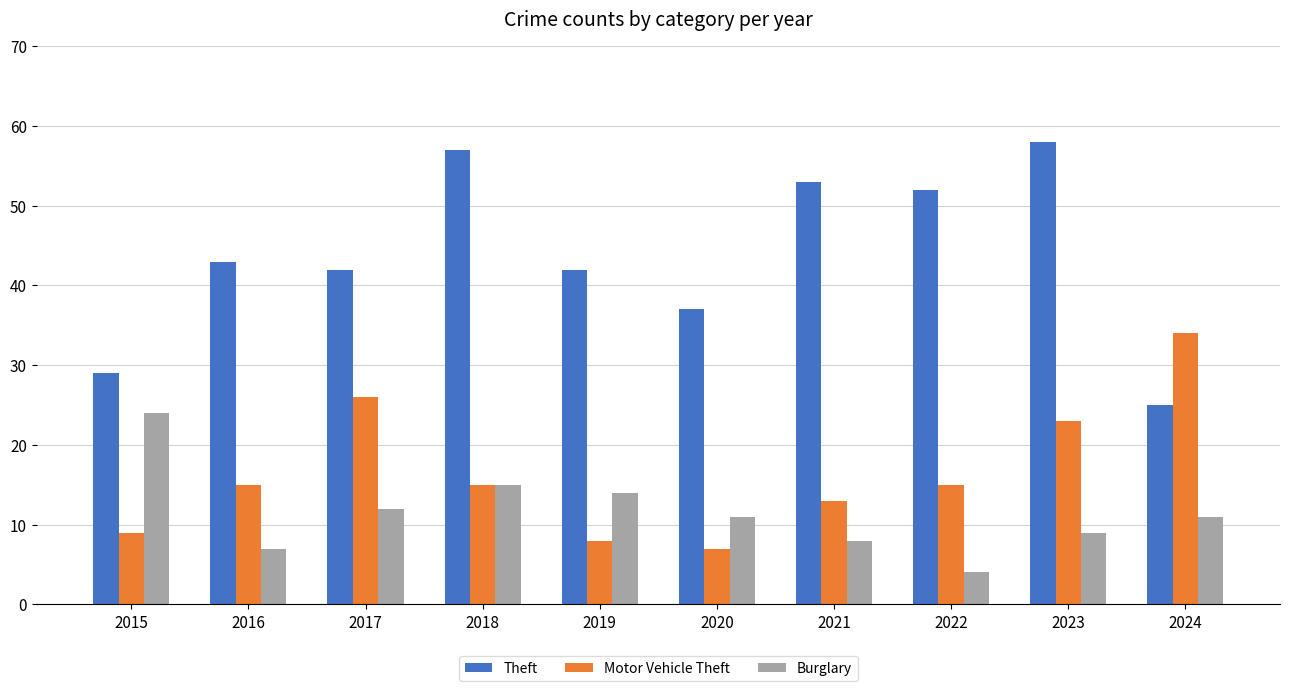

Which label corresponds to the smallest value in the chart?

2022